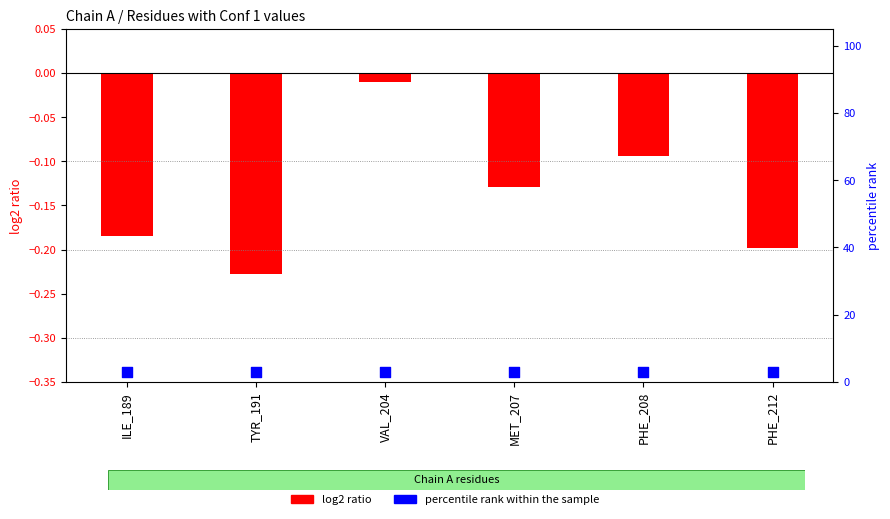

What is the total value across all series at TYR_191?

2.8